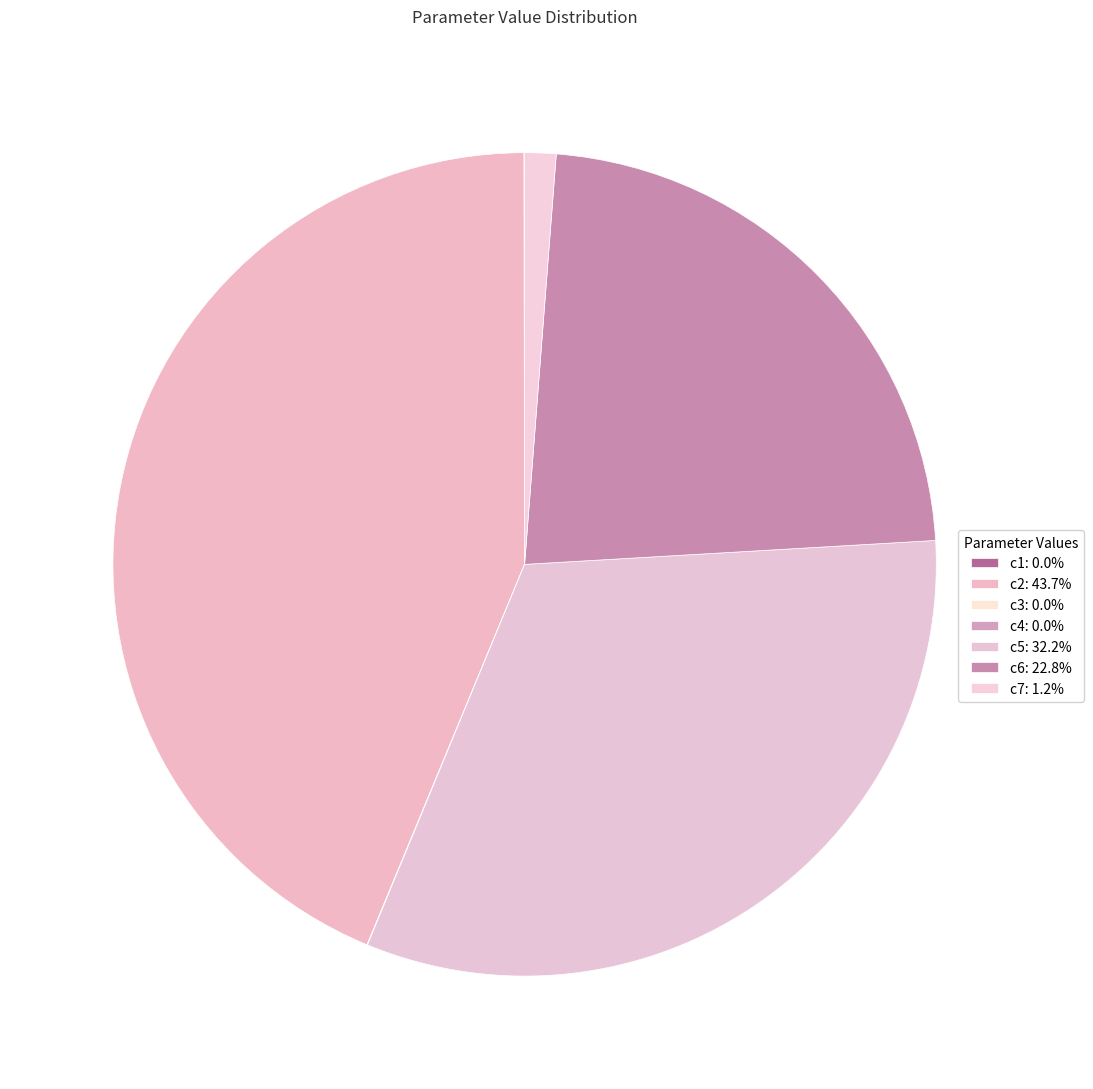

Count the number of slices in the pie.

7